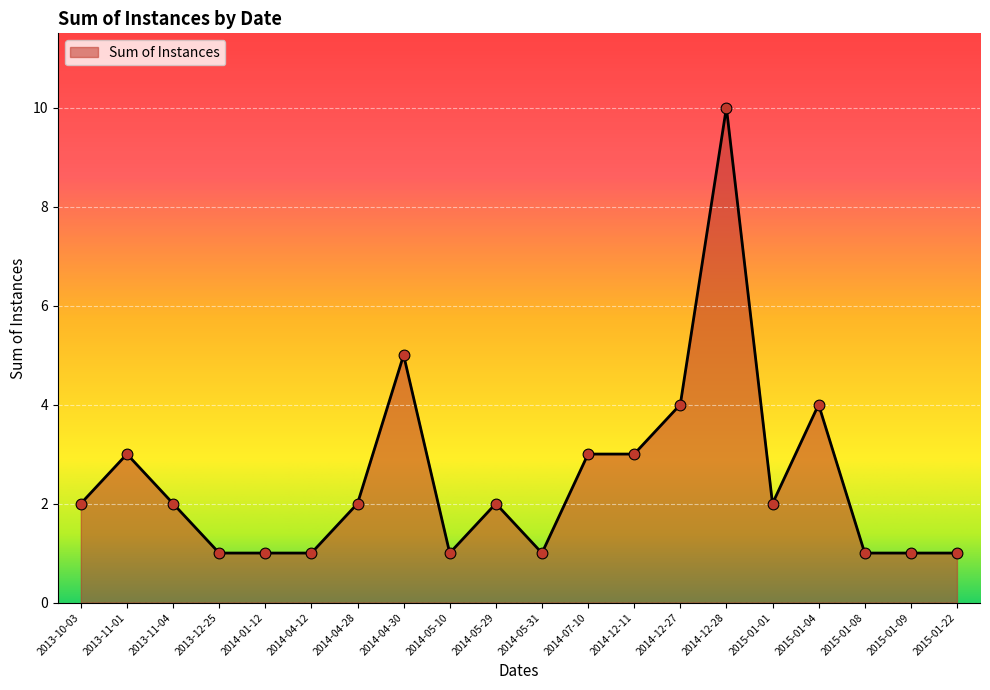

Which has a higher value, 2014-12-11 or 2014-05-31?

2014-12-11